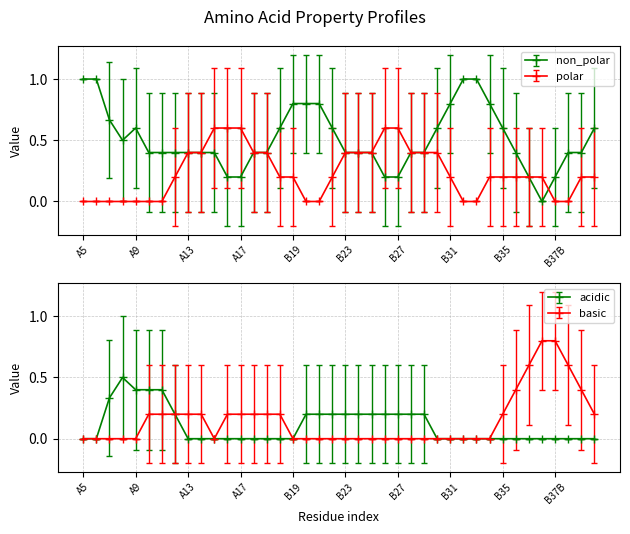

Between B33 and B37A, which series saw the biggest shift?

non_polar